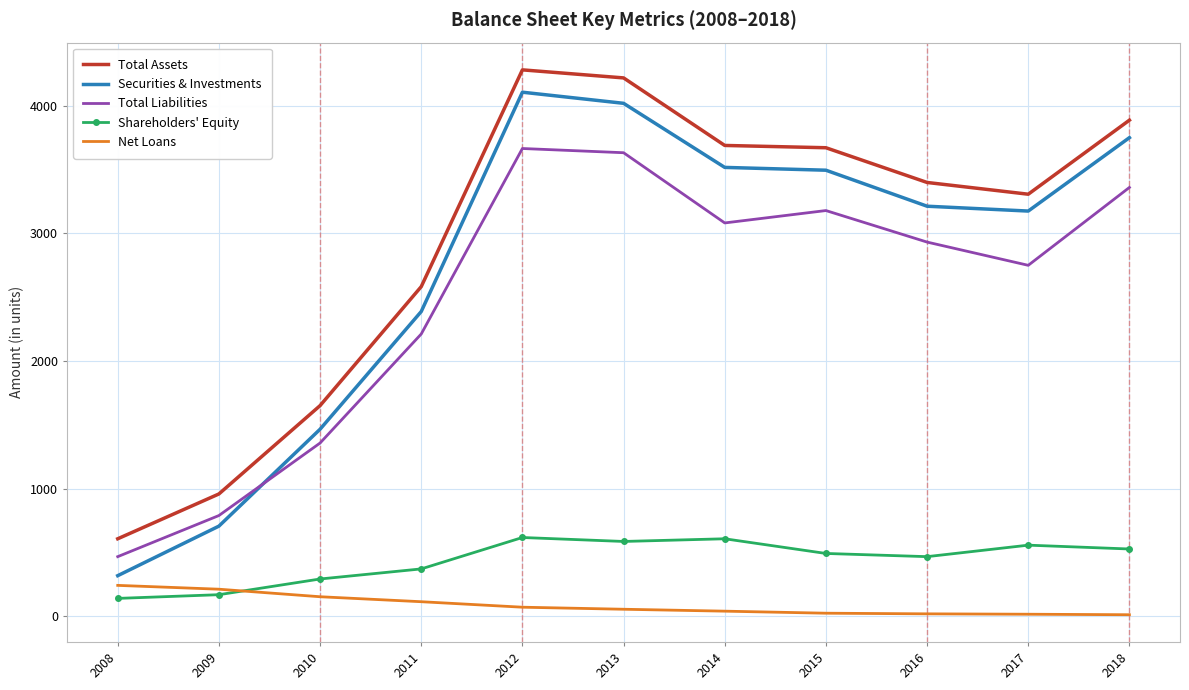

Where does the Net Loans series first go above 55?

2008